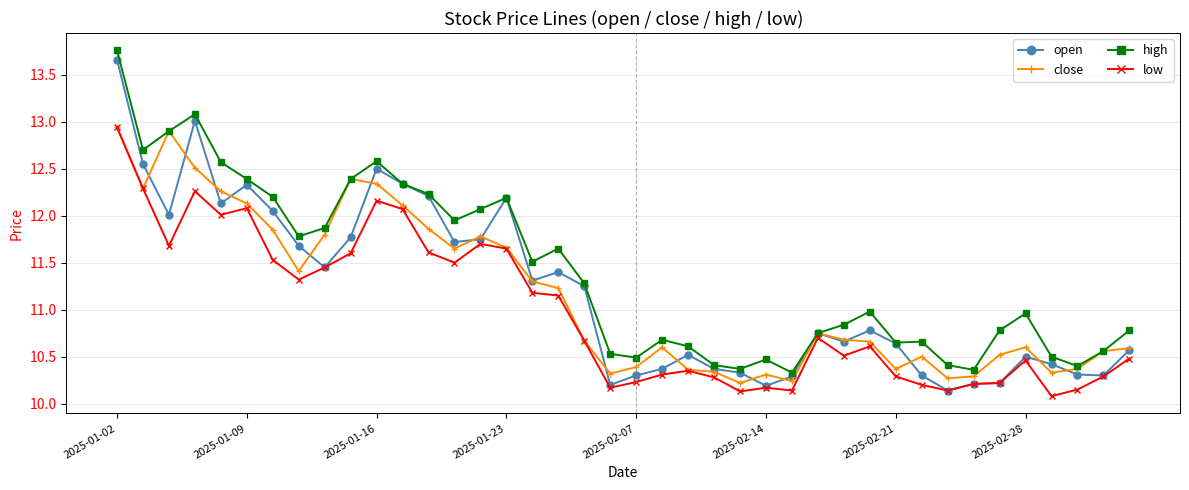

Which series has the largest total across all categories?

high